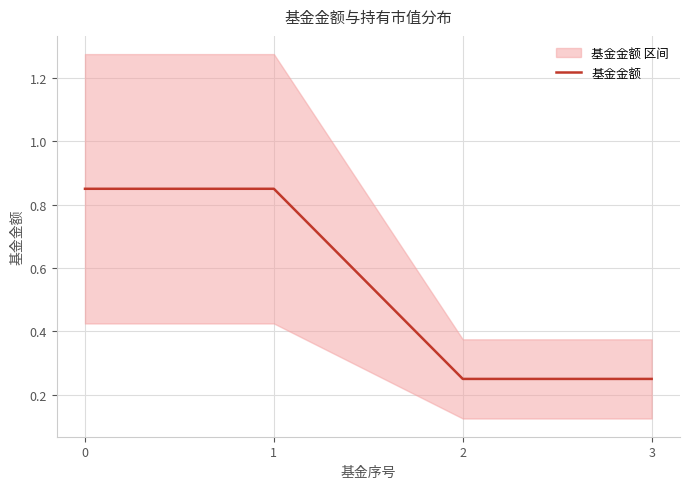

What is the sum of all values?

2.2